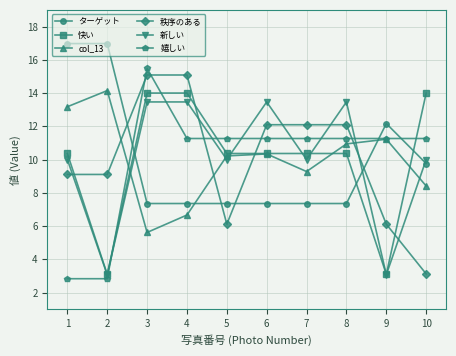

Where is 嬉しい nearest to the value 0?

1